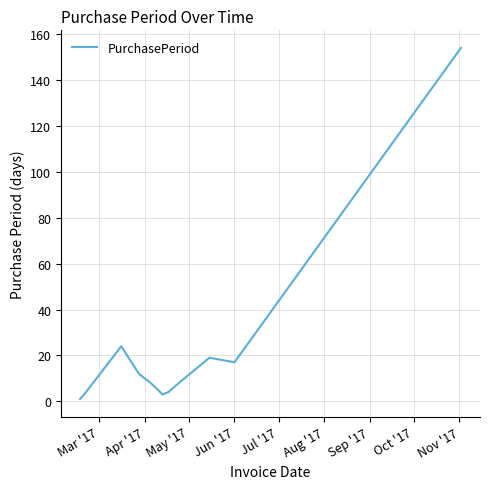

Does the chart display data point markers on the line(s)?

No